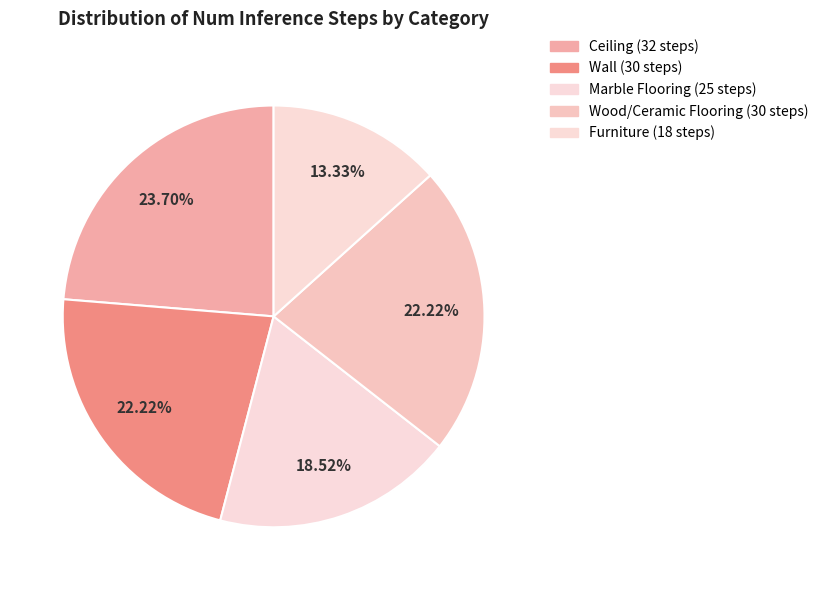

How much of the chart is everything except Marble Flooring (25 steps)?

81.5%